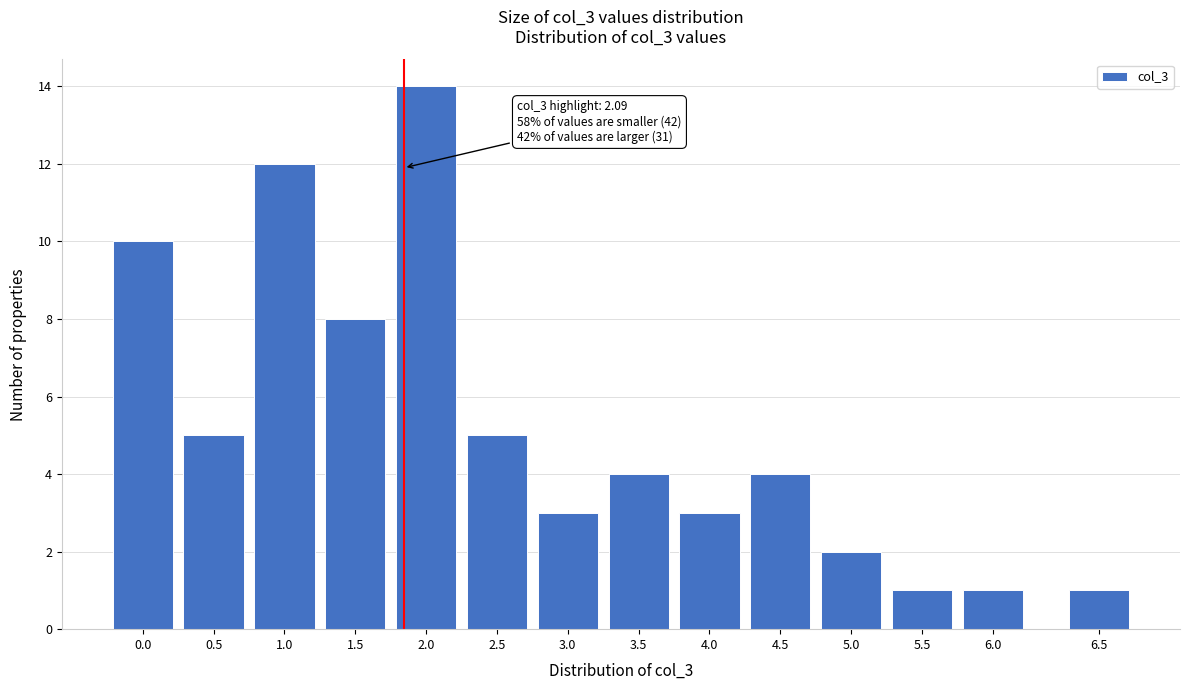

Reading right to left, list all the values displayed in this chart.

1	1	1	2	4	3	4	3	5	14	8	12	5	10